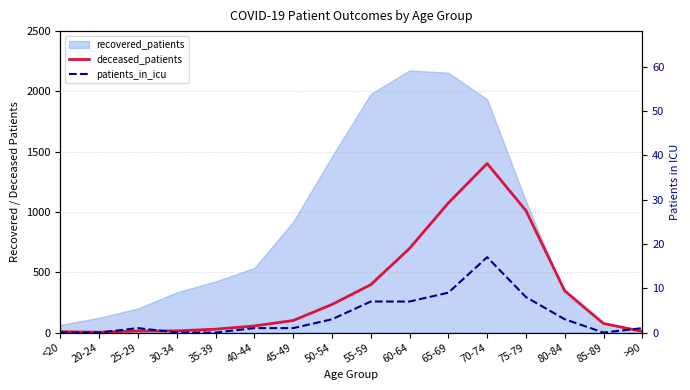

Which series has the largest total across all categories?

deceased_patients